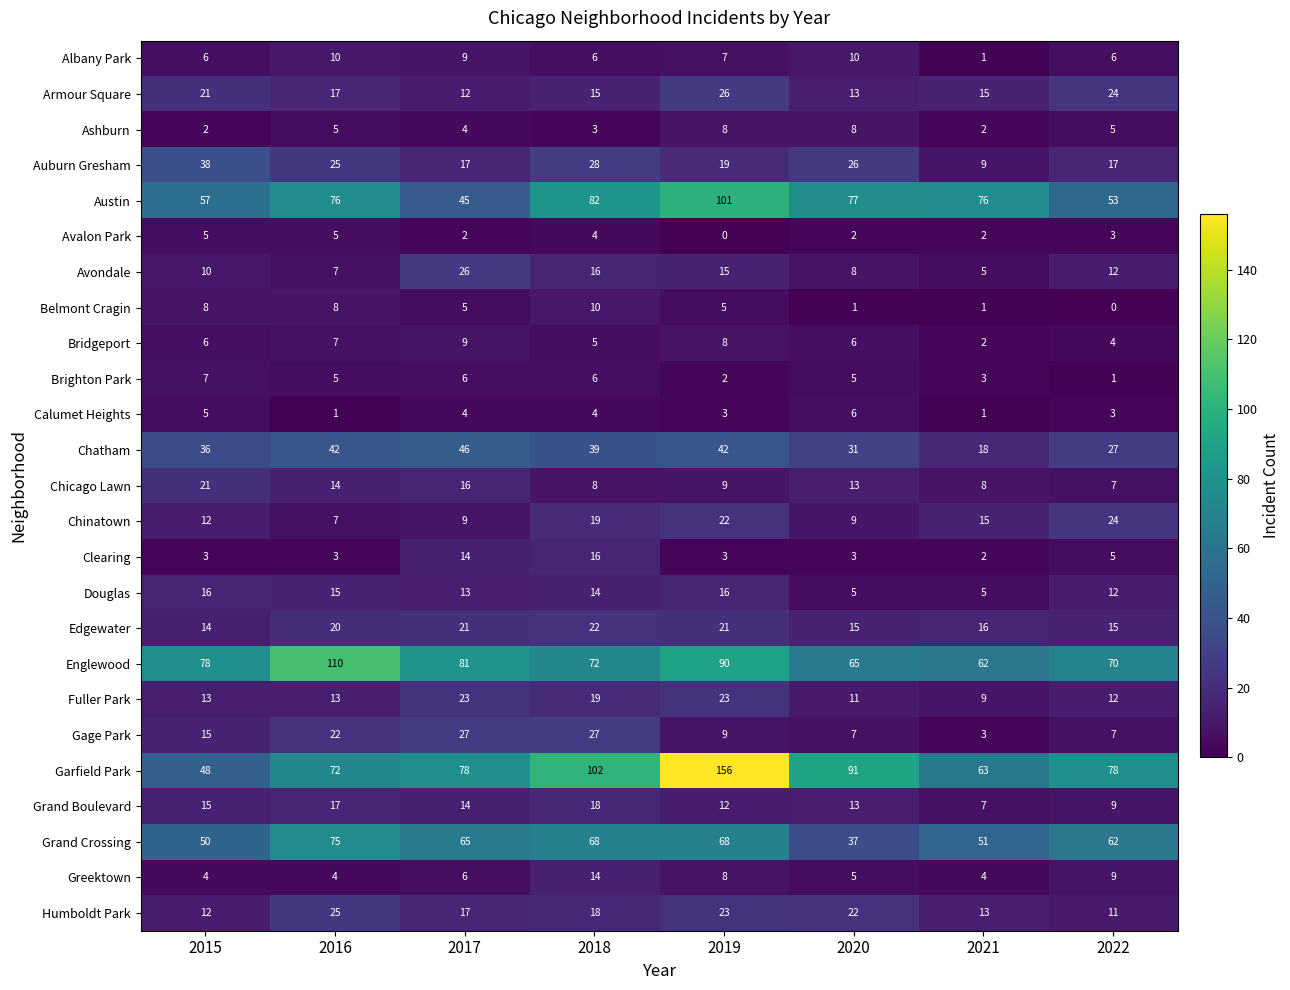

At which category does the chart reach its peak across all series?

2019